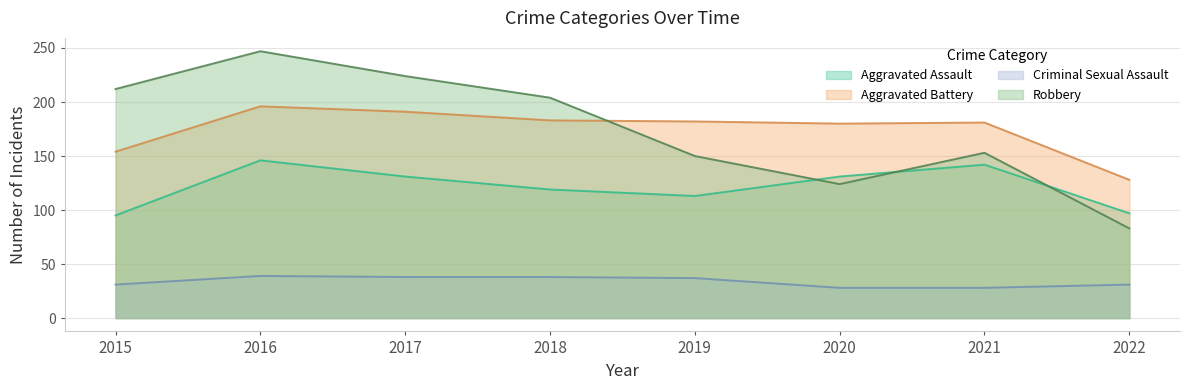

Which series changed the most between 2016 and 2022?

Robbery